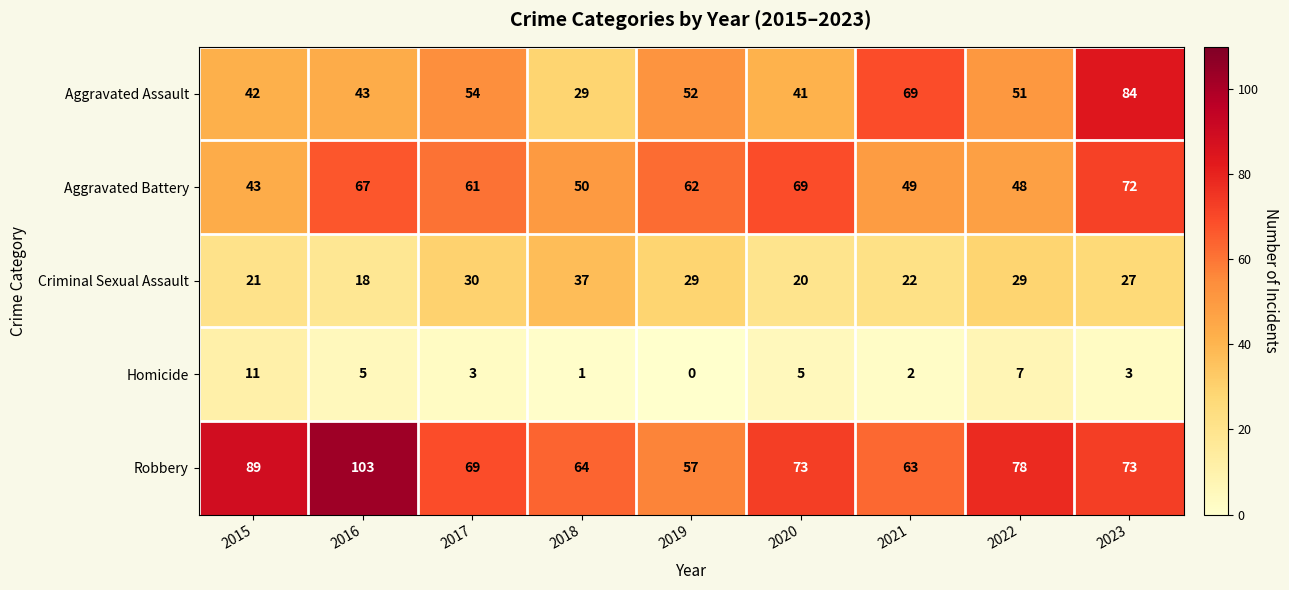

Rank the series by their maximum value, from lowest to highest.

Homicide, Criminal Sexual Assault, Aggravated Battery, Aggravated Assault, Robbery